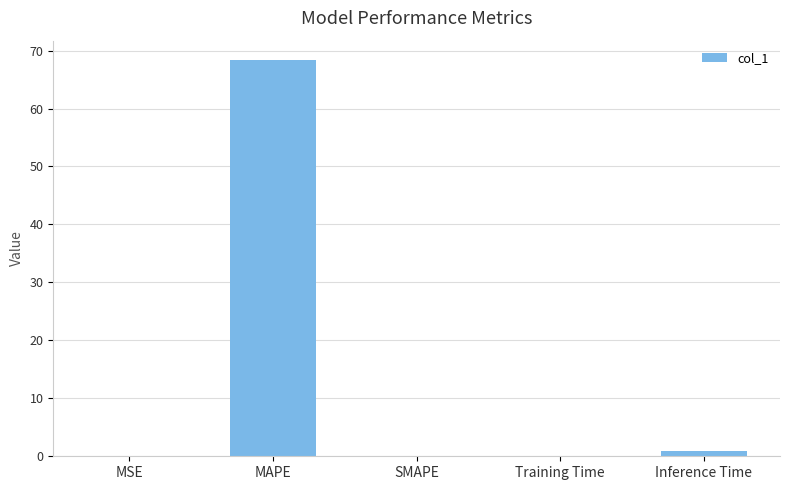

At which category does the chart reach its peak across all series?

MAPE